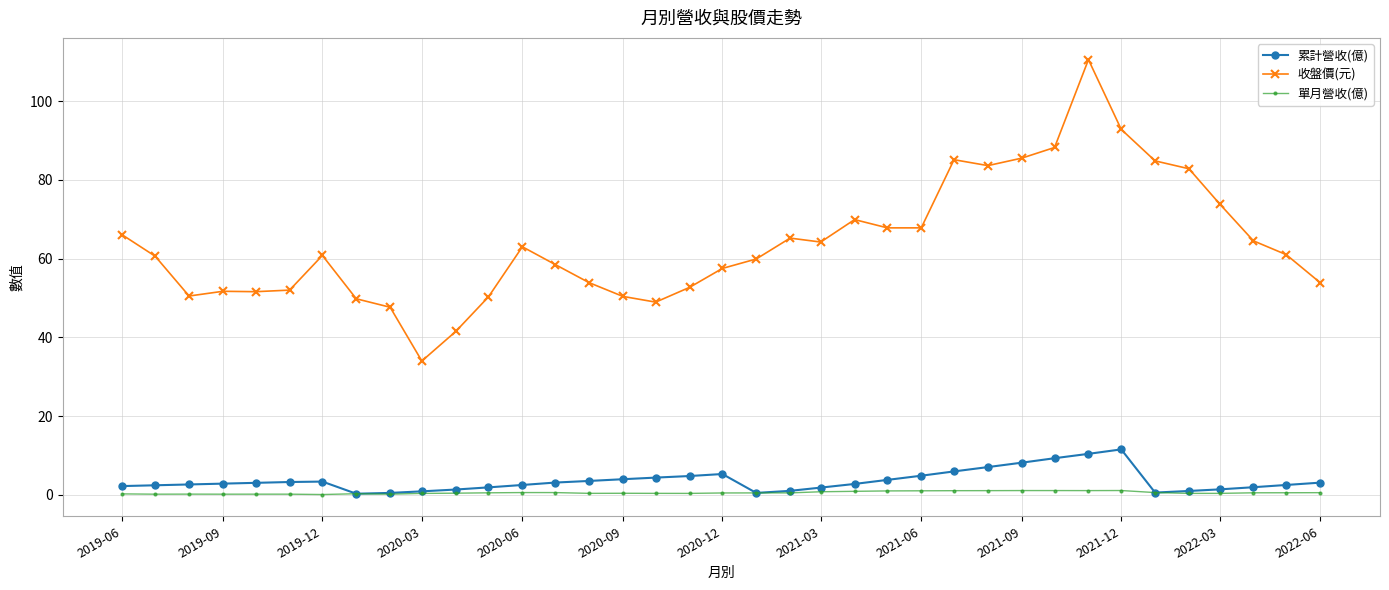

List the series in order of their peak value, lowest first.

單月營收(億), 累計營收(億), 收盤價(元)